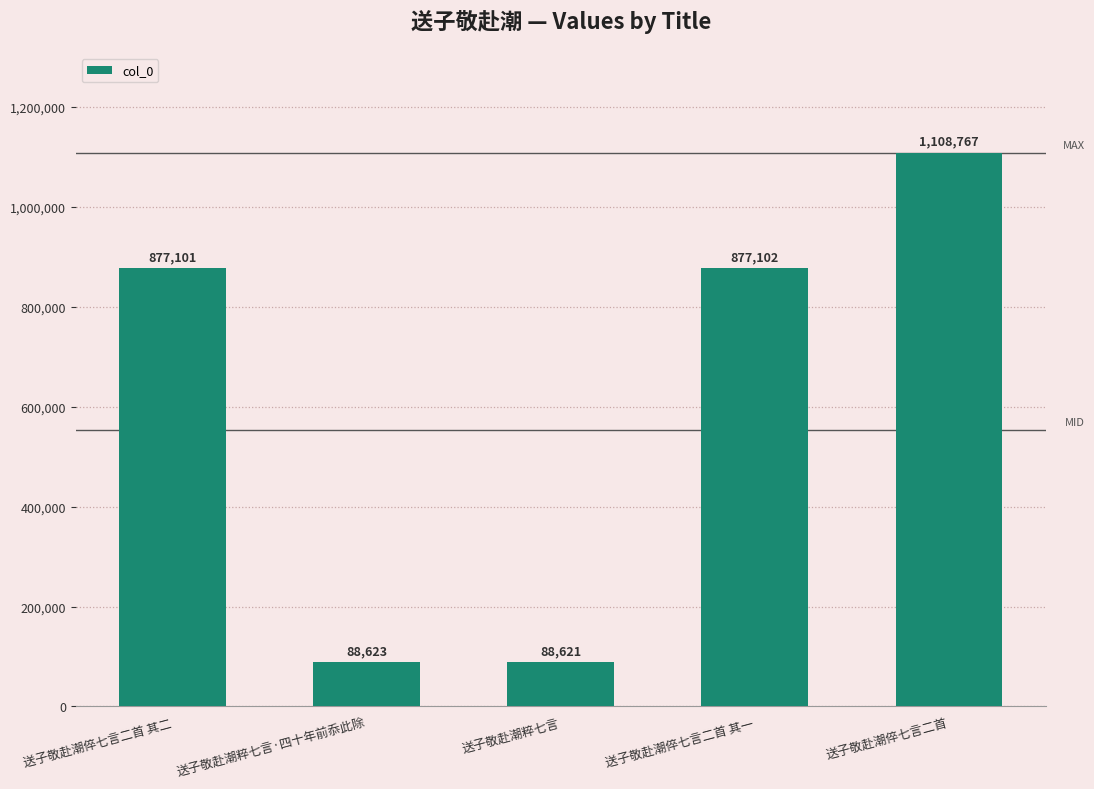

The chart shows a value of 88623 at 送子敬赴潮粹七言·四十年前忝此除. True or false?

True